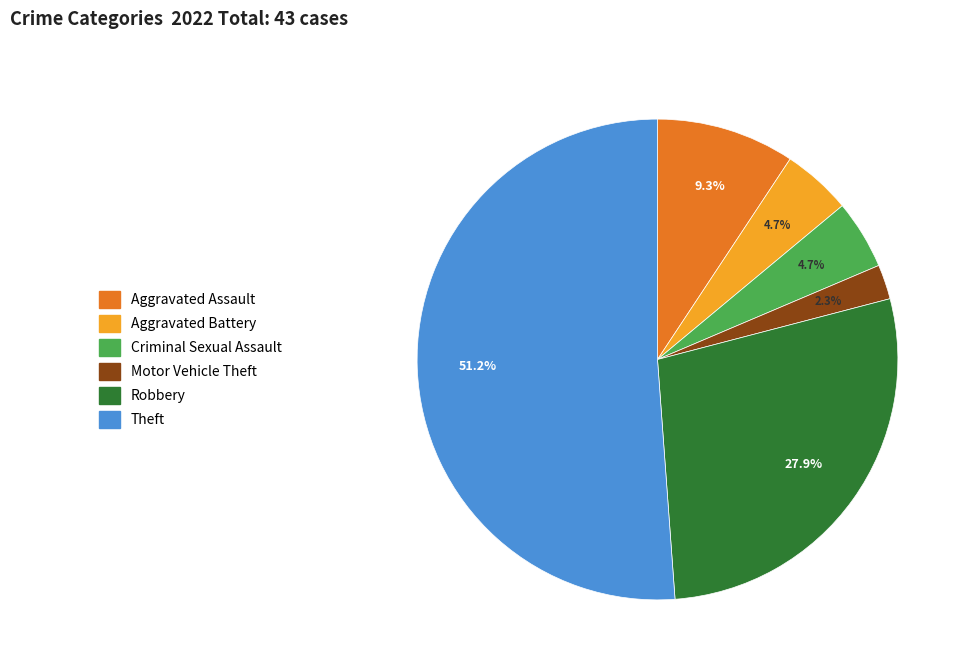

To the nearest percent, what portion does Theft represent?

51%